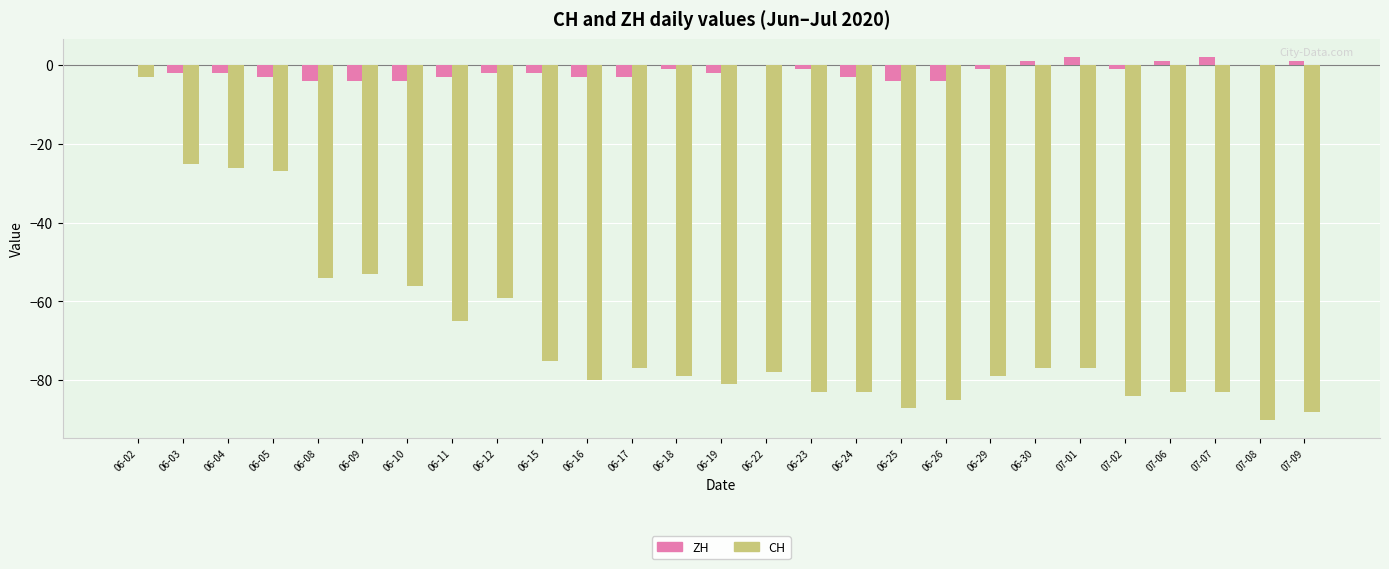

The ZH series shows -2 at 06-15. True or false?

True